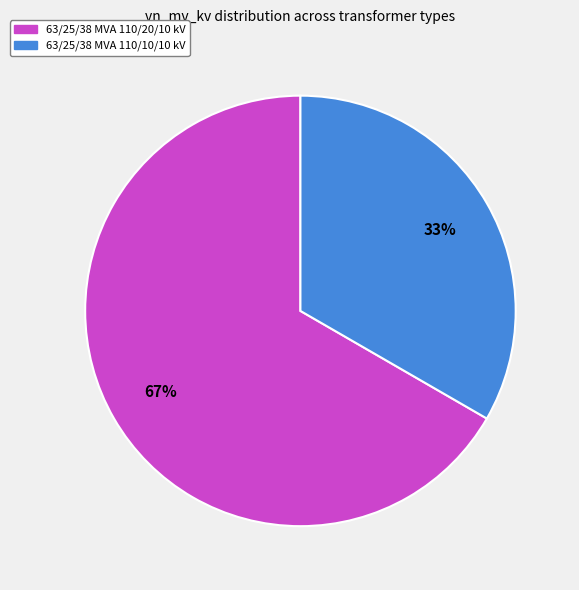

To the nearest percent, what portion does 63/25/38 MVA 110/20/10 kV represent?

67%